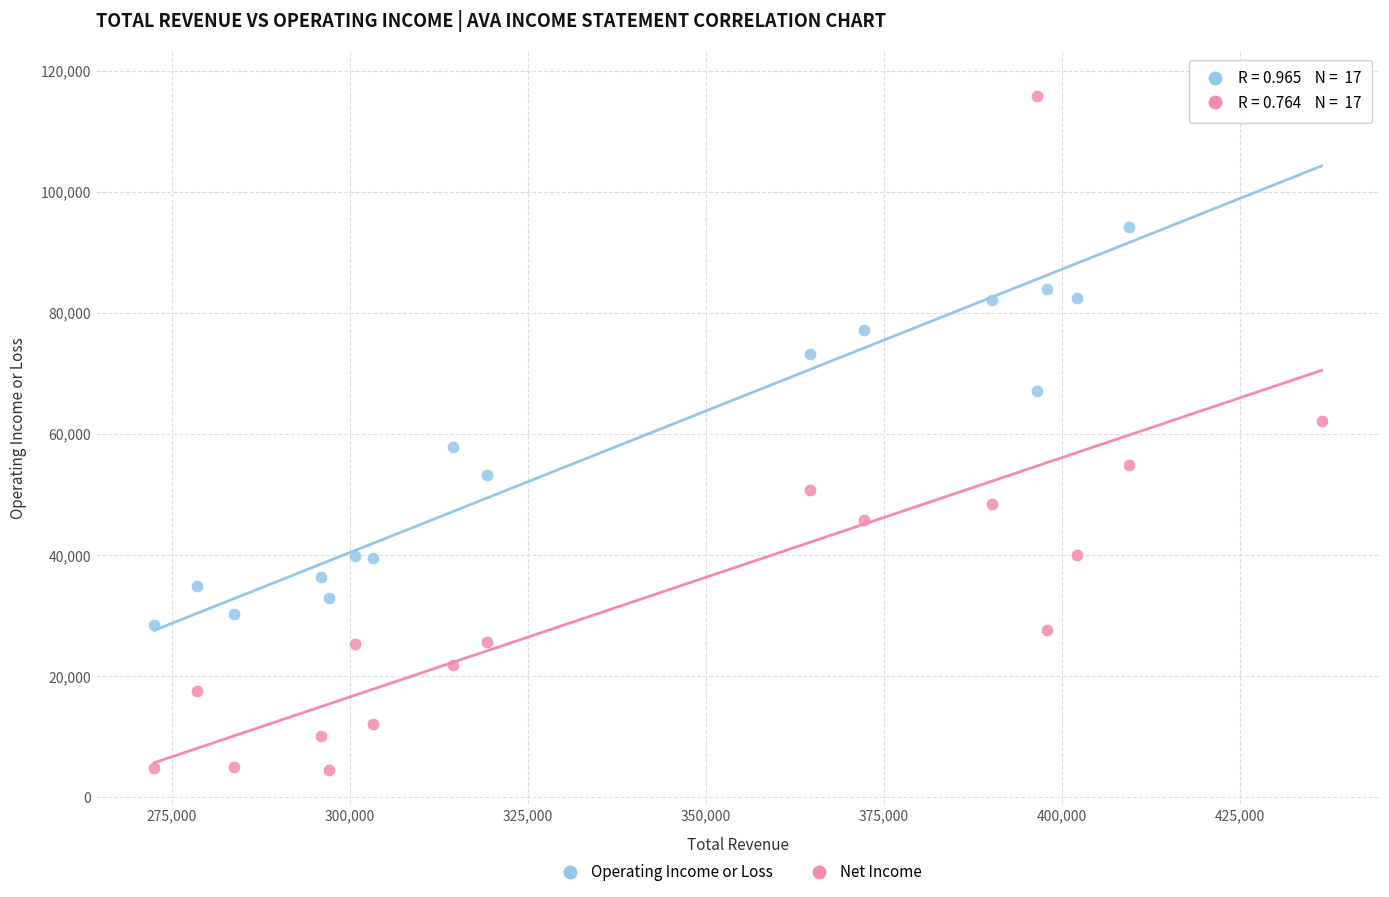

Across all data points, what is the range of Y values (max minus min)?

113000